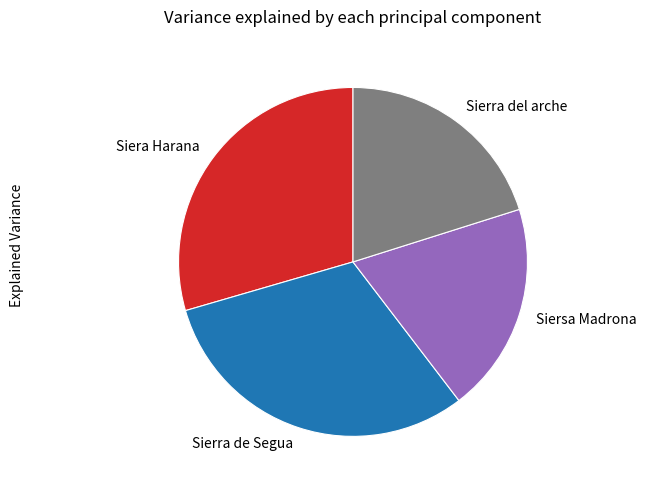

Rank the categories by value from lowest to highest.

Siersa Madrona, Sierra del arche, Siera Harana, Sierra de Segua